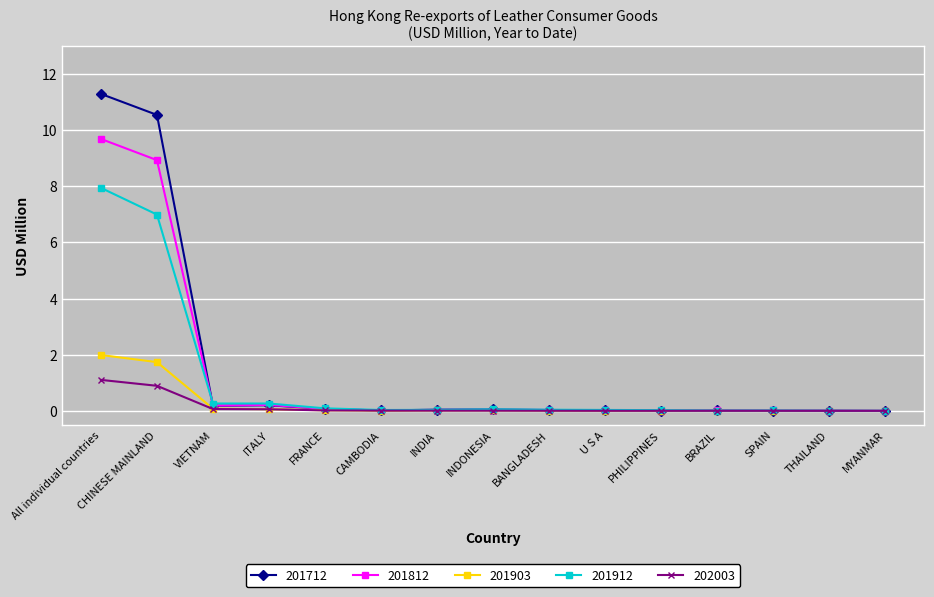

Count the number of data series in this chart.

5